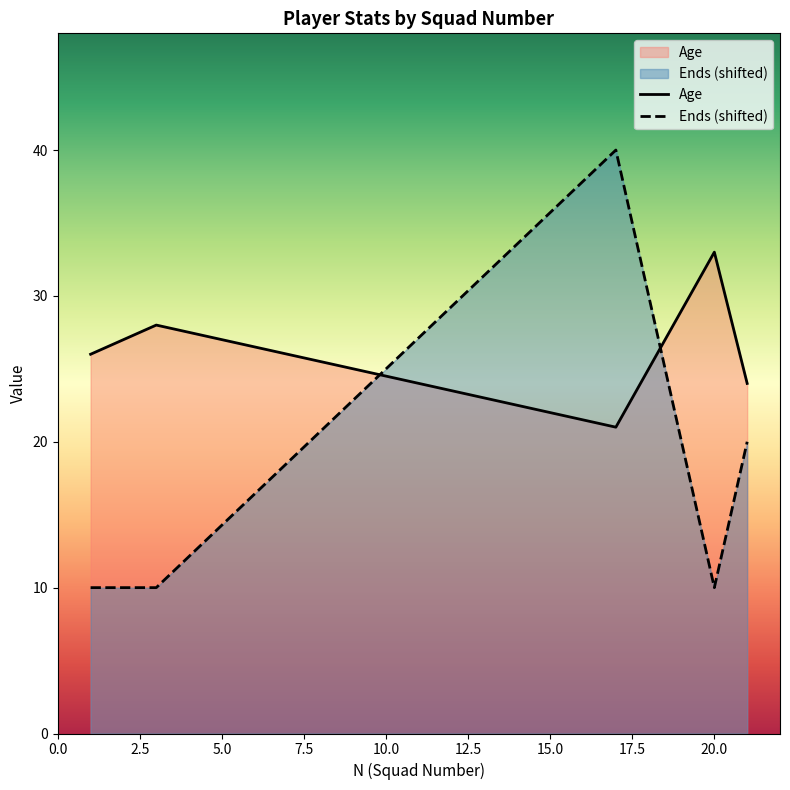

Which series has the largest total across all categories?

Age